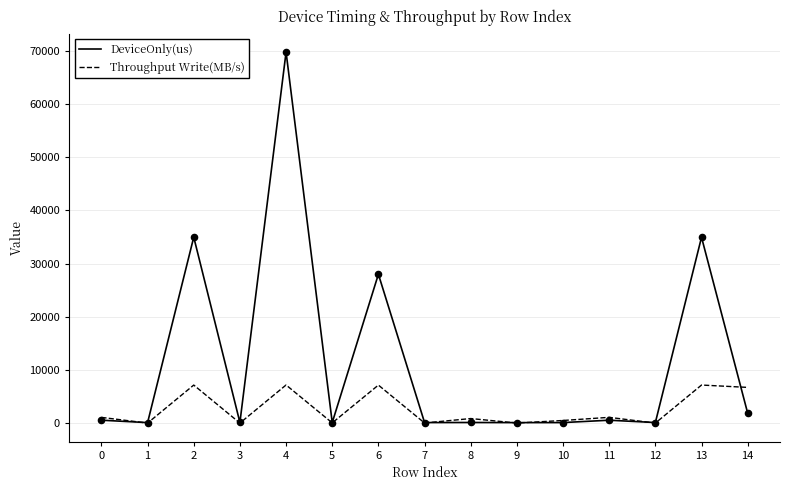

Between 6 and 14, which series saw the biggest shift?

DeviceOnly(us)